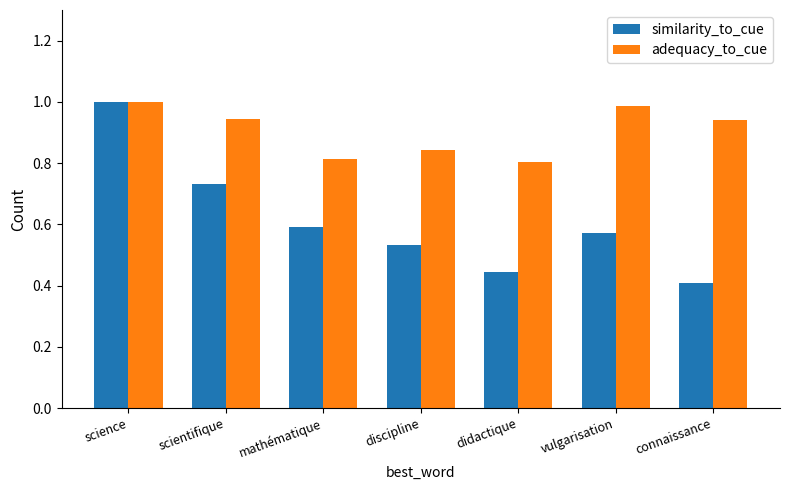

What is the label of the 4th bar from the left?

discipline